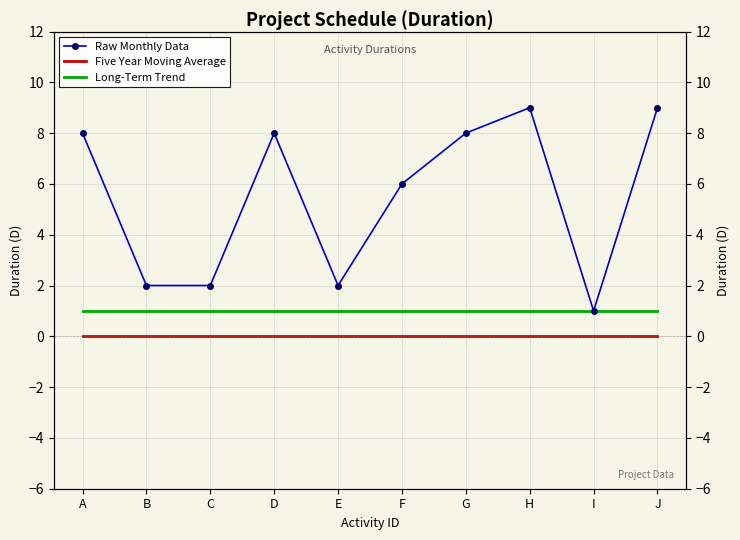

What is the total value across all series at C?

3